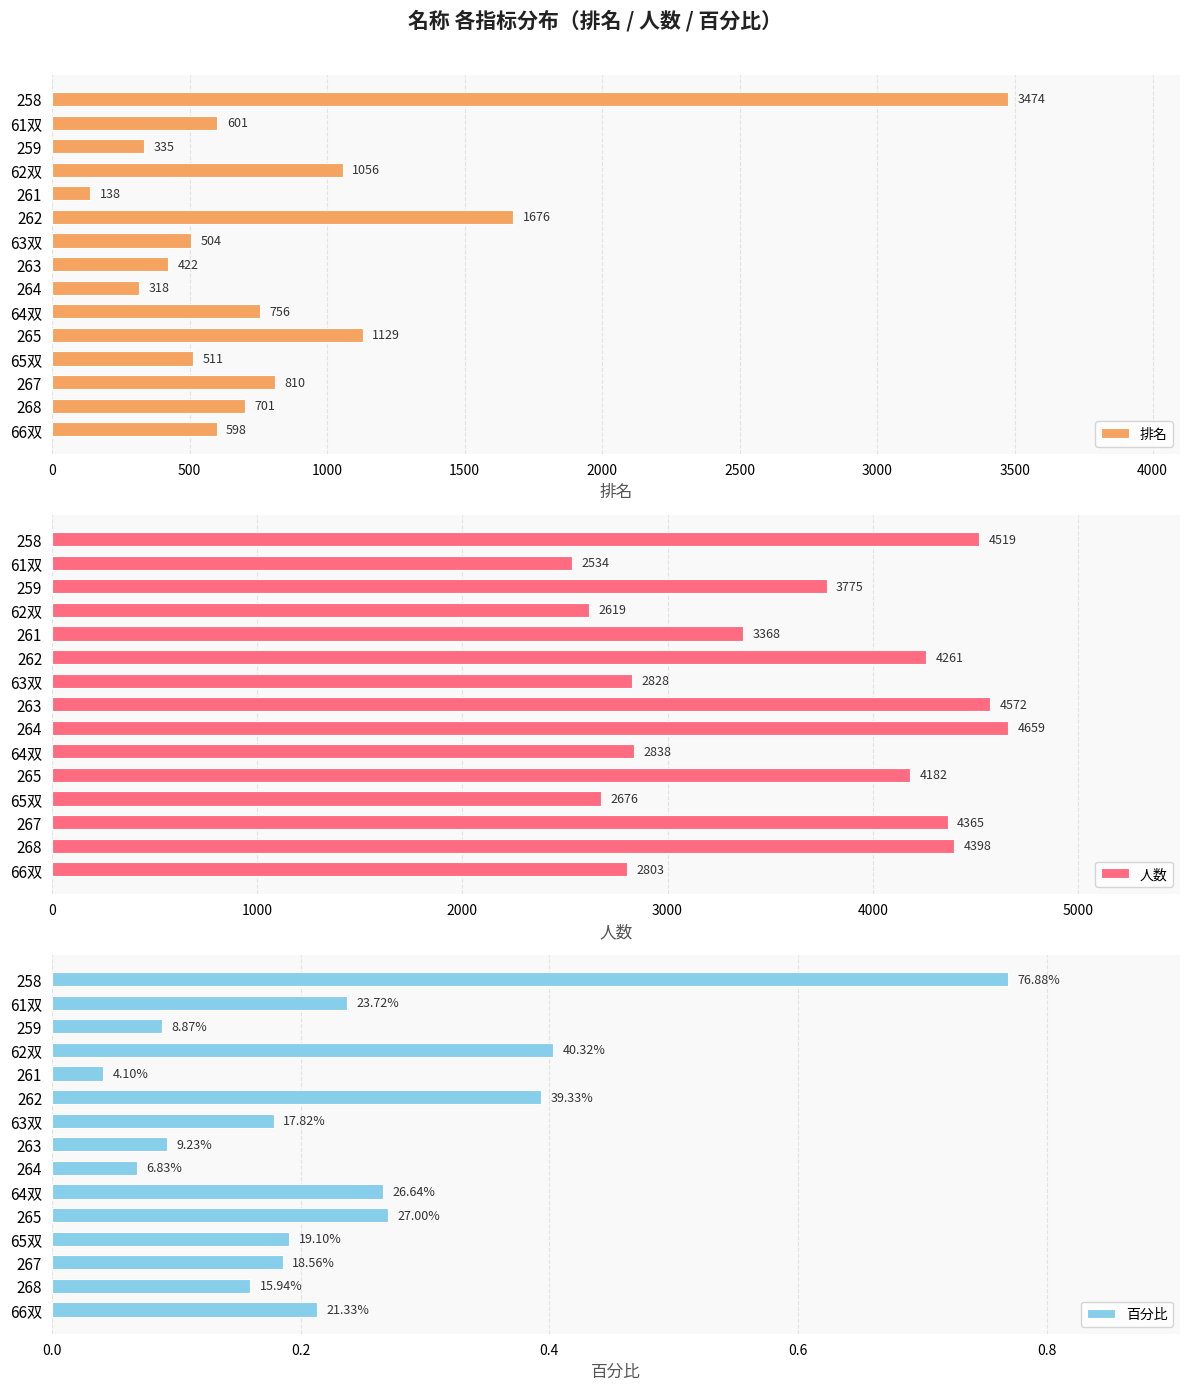

At how many categories does at least one series exceed 258?

15